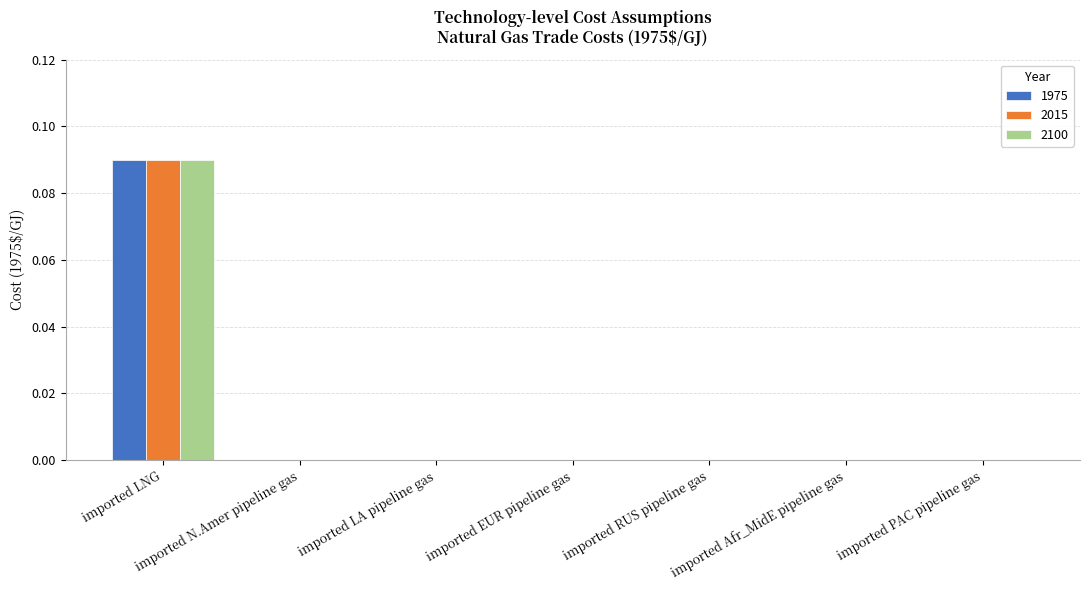

How many groups of bars are there?

7